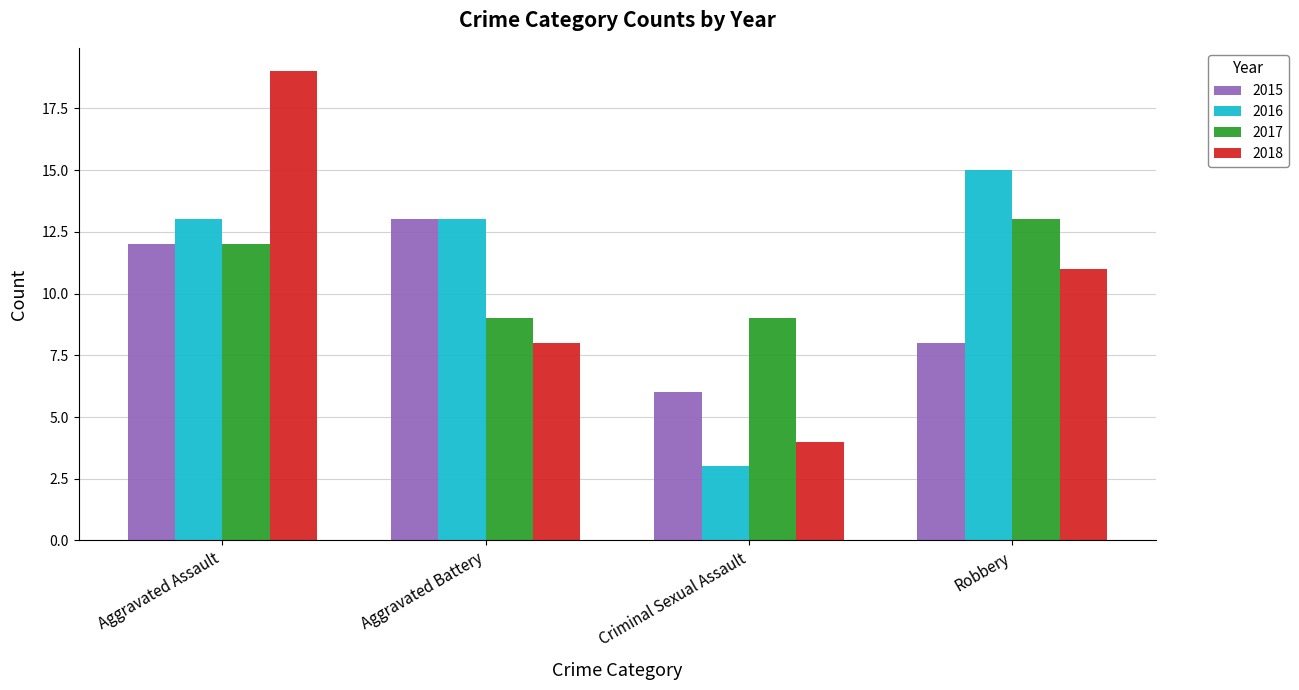

Reading left to right, extract all data points from this chart.

2015: 12	13	6	8
2016: 13	13	3	15
2017: 12	9	9	13
2018: 19	8	4	11